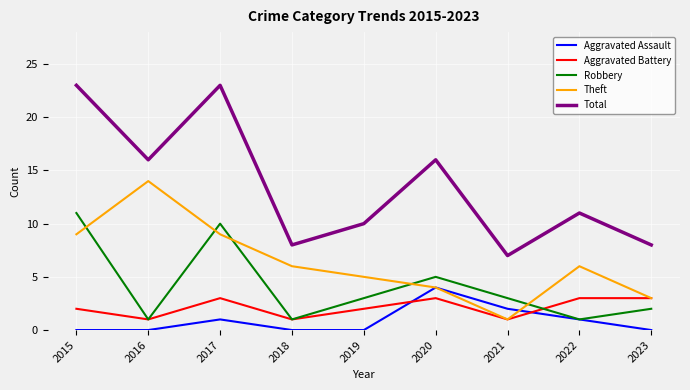

The Total series shows 7 at 2021. True or false?

True